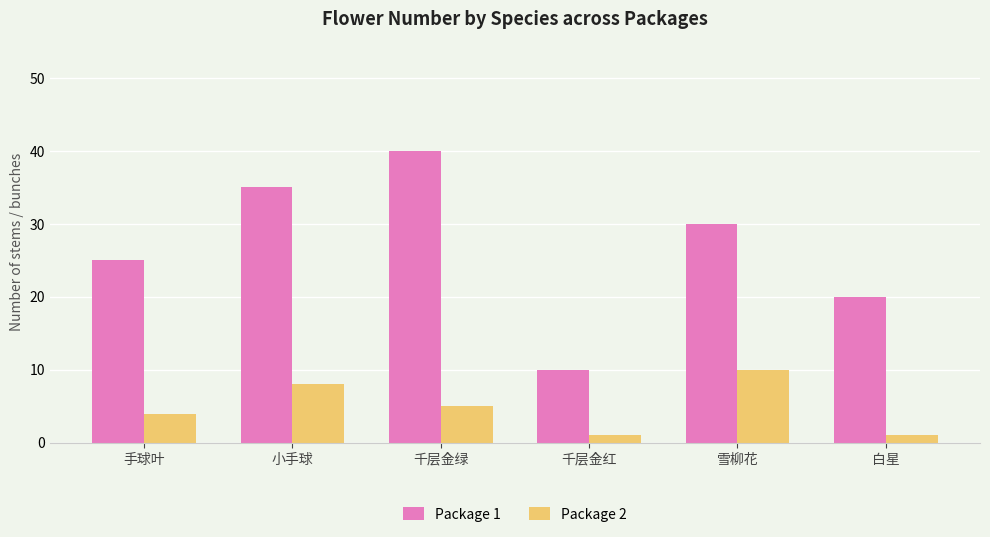

Rank the series by their maximum value, from highest to lowest.

Package 1, Package 2